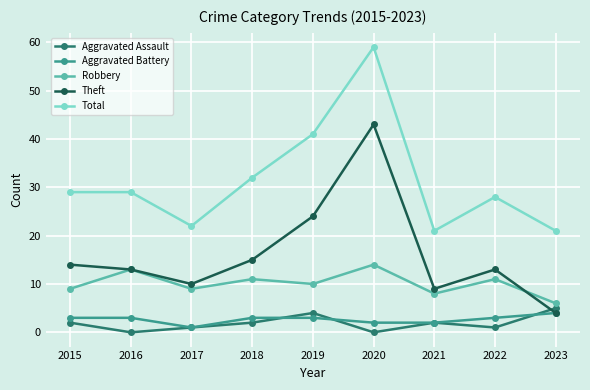

Which series has the largest total across all categories?

Total